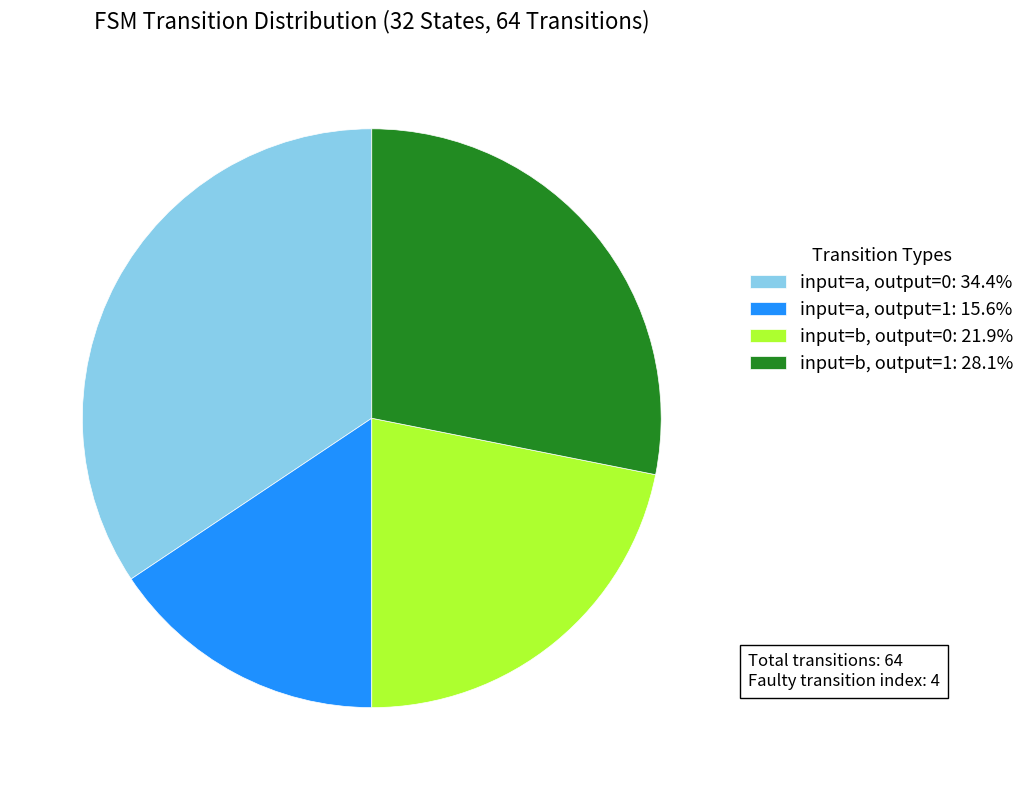

Does any single category account for the majority?

No